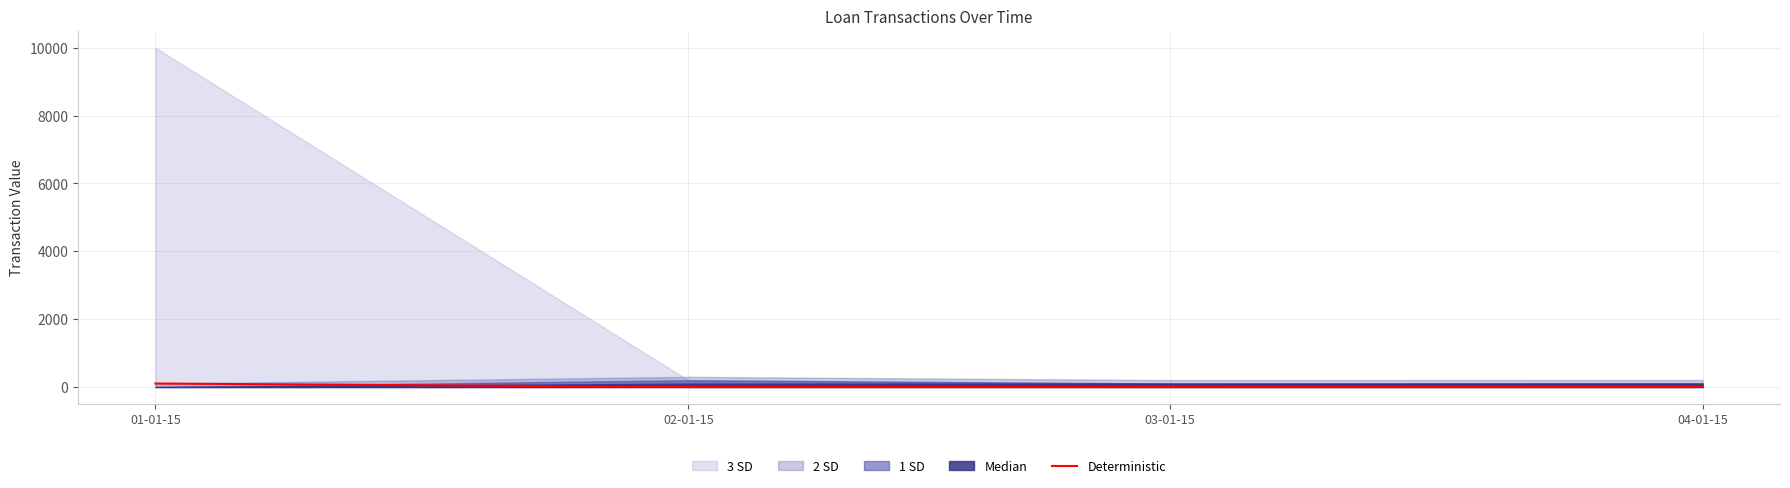

What is the label of the 4th point from the left?

04-01-15